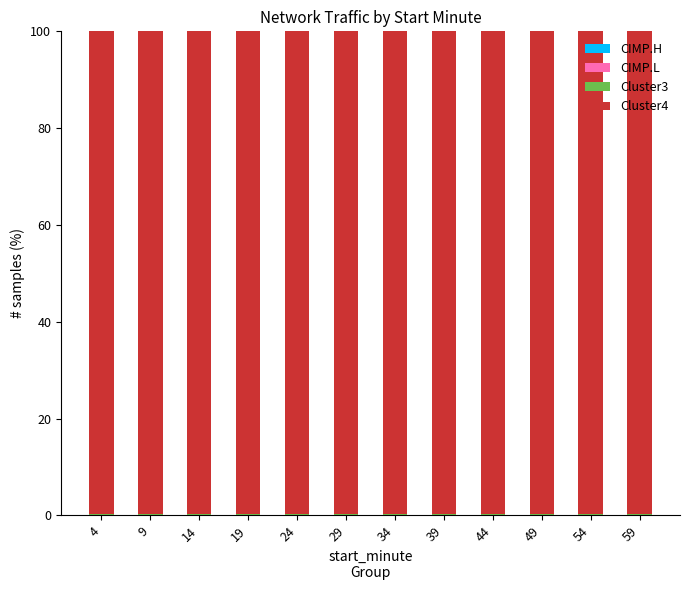

How many CIMP.L values are between 0 and 1?

12